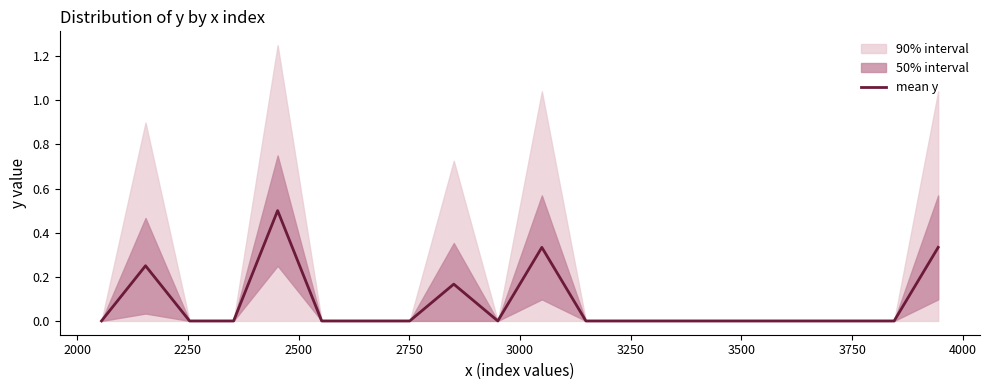

True or false: the data has more than 0 interior local peaks.

True